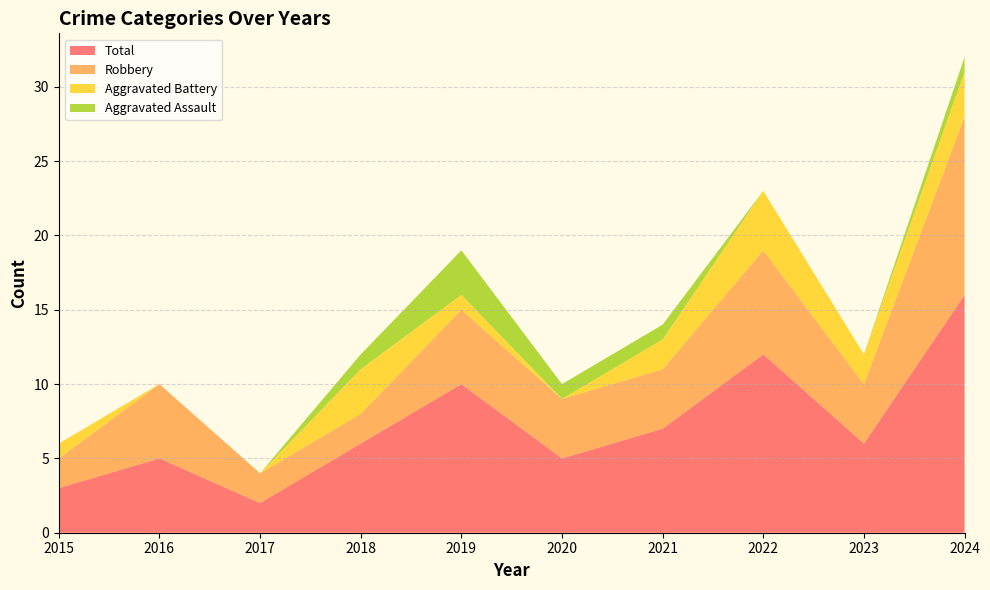

Reading right to left, what are all the values shown in this chart?

Aggravated Assault: 1	0	0	1	1	3	1	0	0	0
Aggravated Battery: 3	2	4	2	0	1	3	0	0	1
Robbery: 12	4	7	4	4	5	2	2	5	2
Total: 16	6	12	7	5	10	6	2	5	3